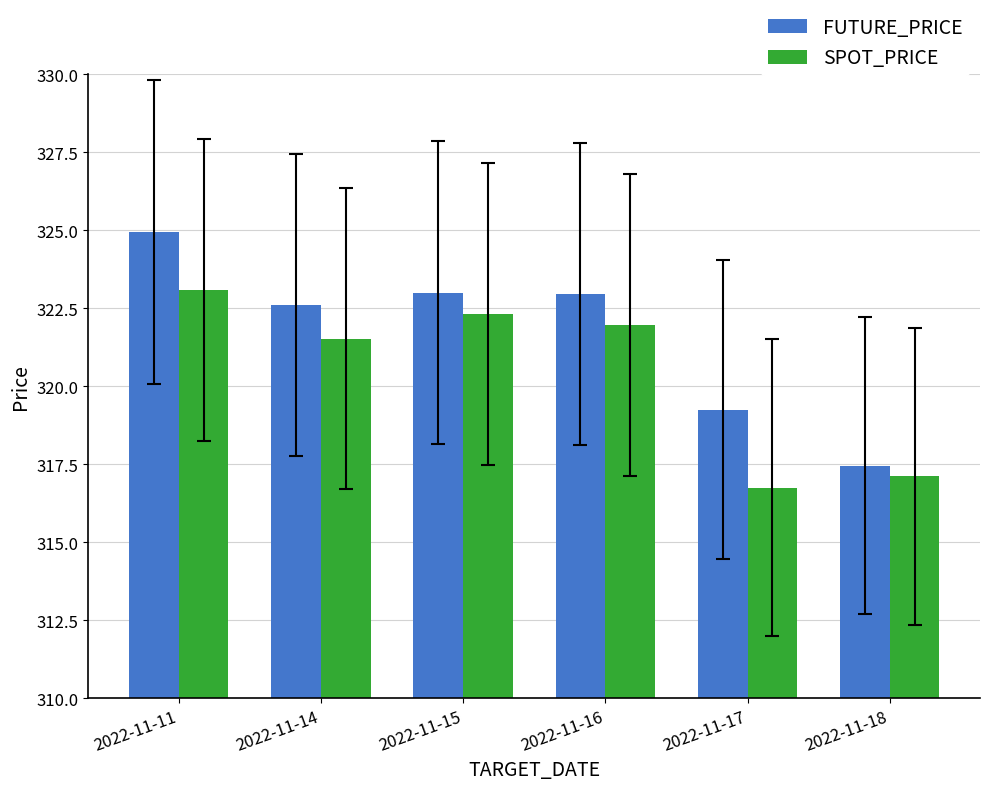

What is the maximum value for SPOT_PRICE?

323.1